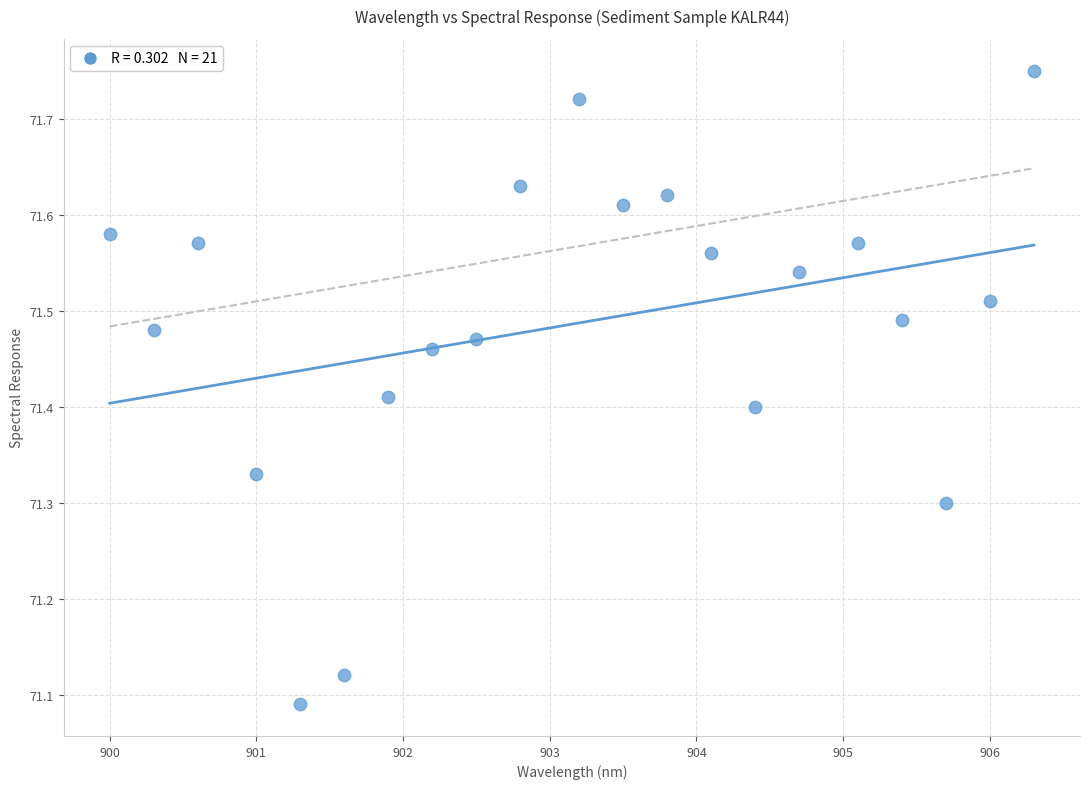

What is the range of X values (max minus min)?

6.3